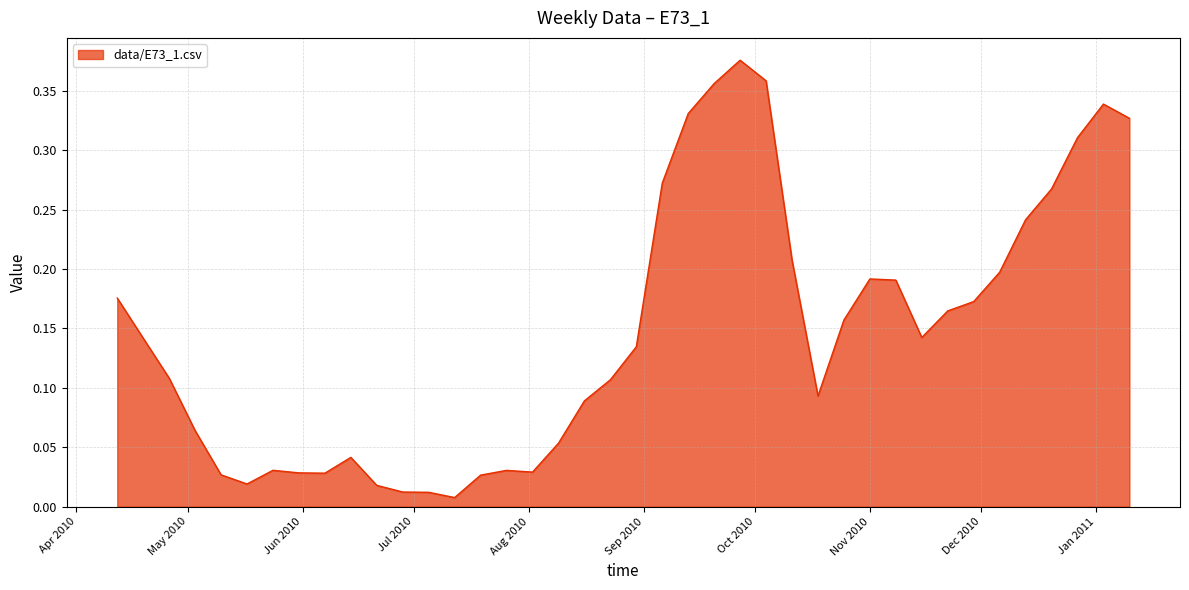

Count the number of categories in the chart.

40